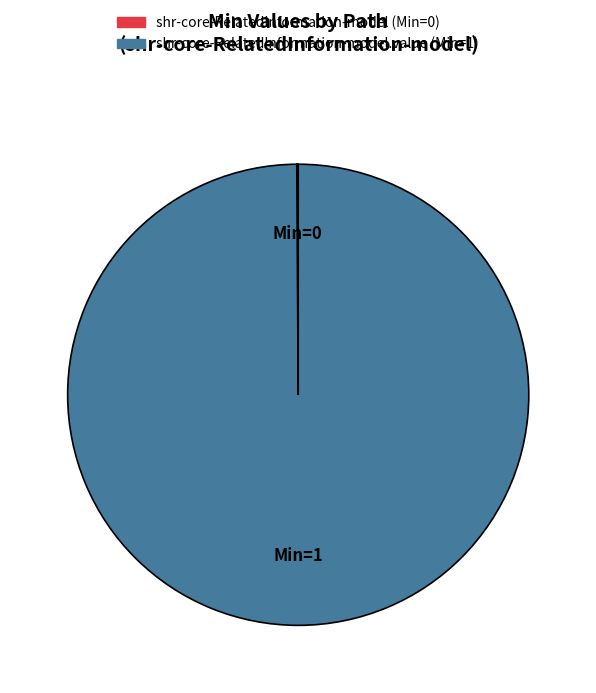

Does any single category account for the majority?

Yes